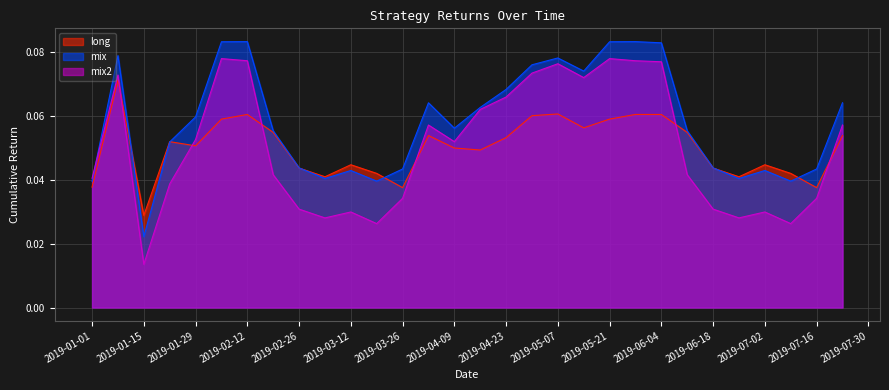

At 2019-01-15, list the series in order from largest to smallest.

long, mix, mix2